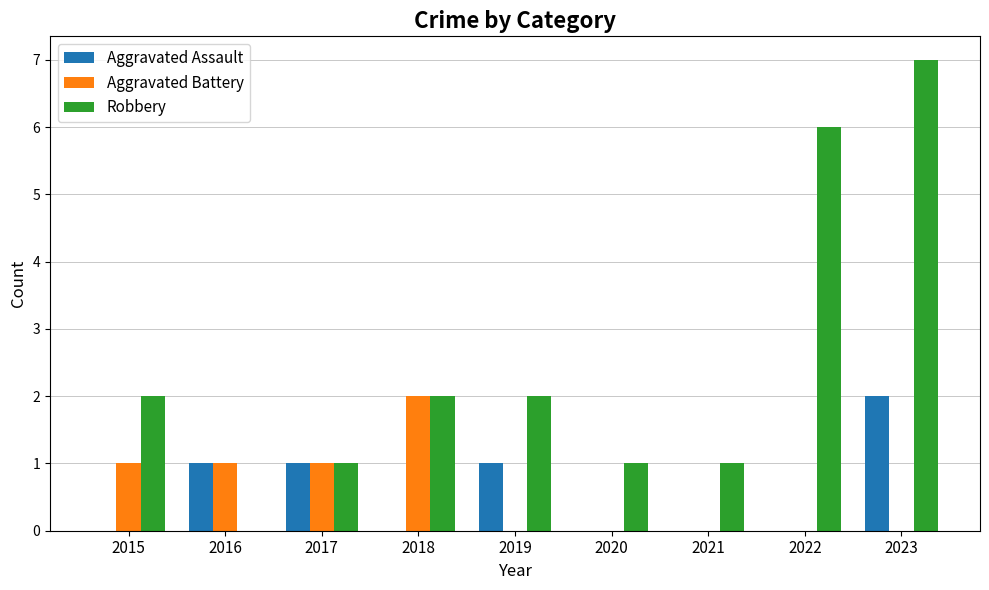

Which label corresponds to the largest value in the chart?

2023